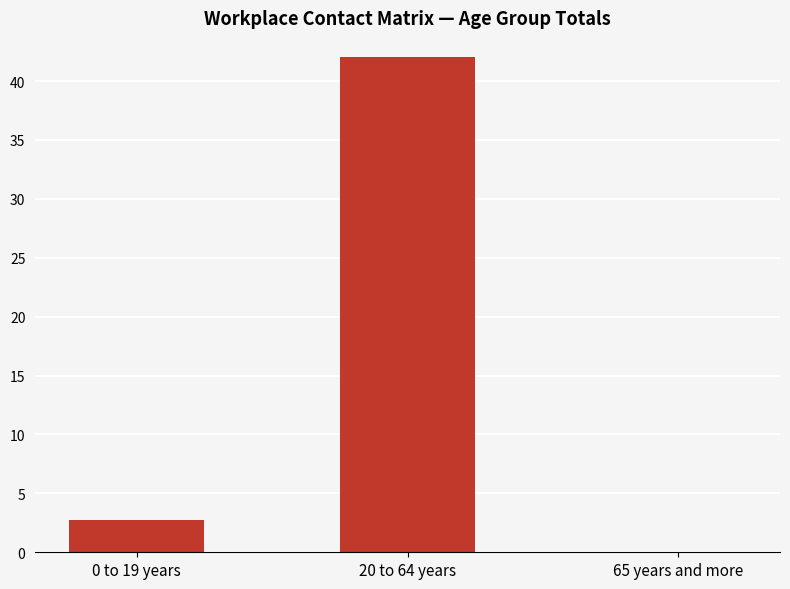

Where is the data nearest to the value 21?

0 to 19 years